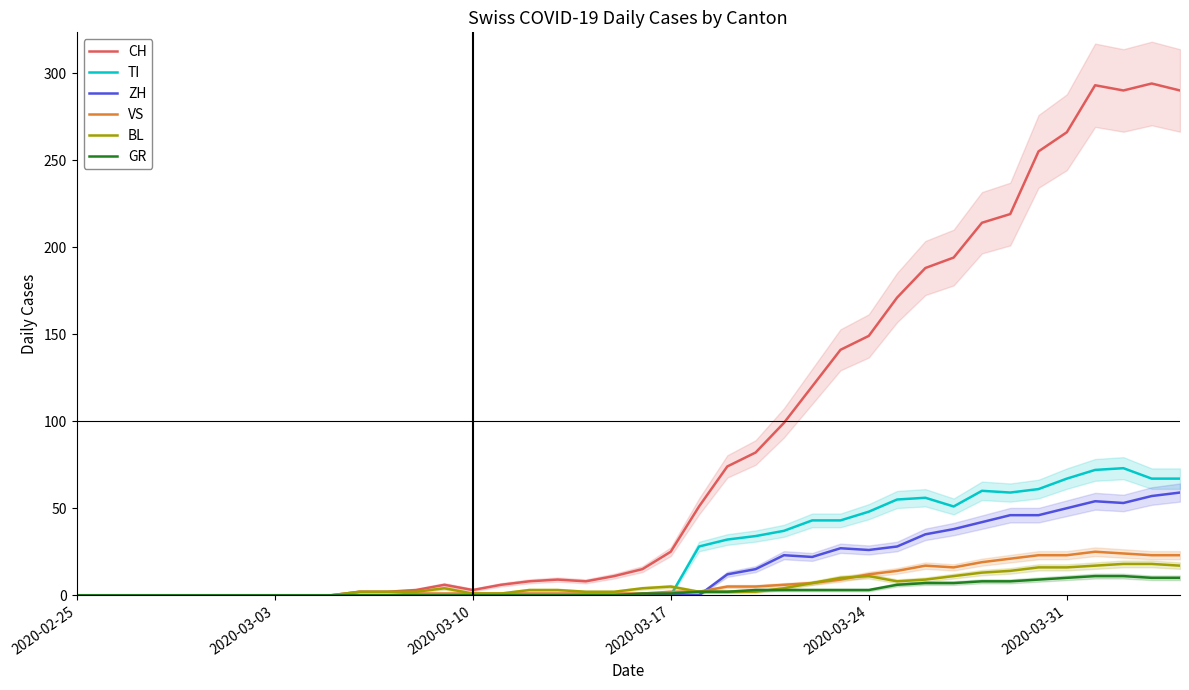

What are all the series names shown in the legend?

CH, TI, ZH, VS, BL, GR